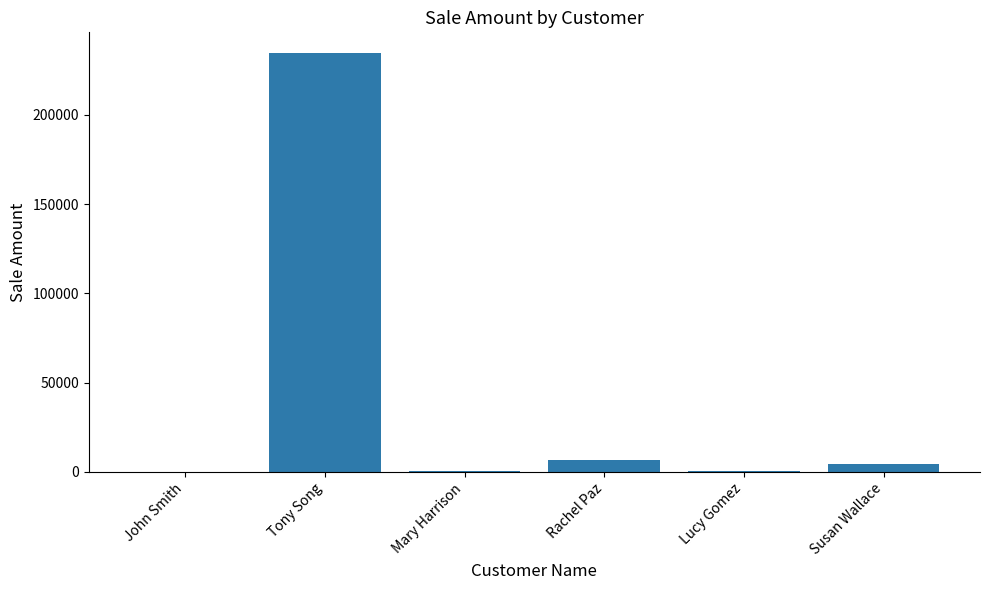

What is the difference between the values at Tony Song and Susan Wallace?

230114